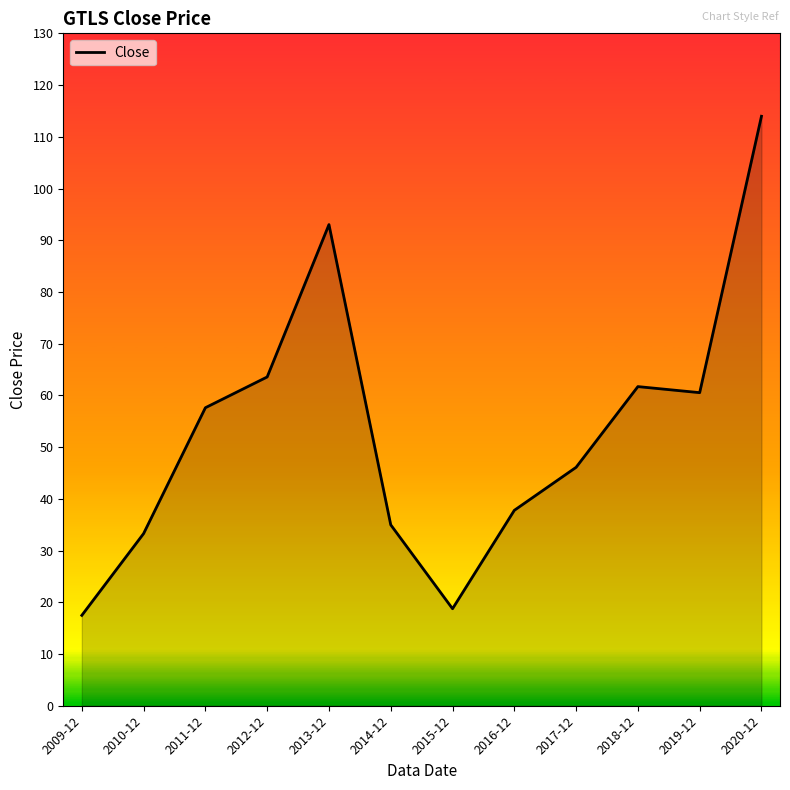

What position from the right is 2010-12?

11